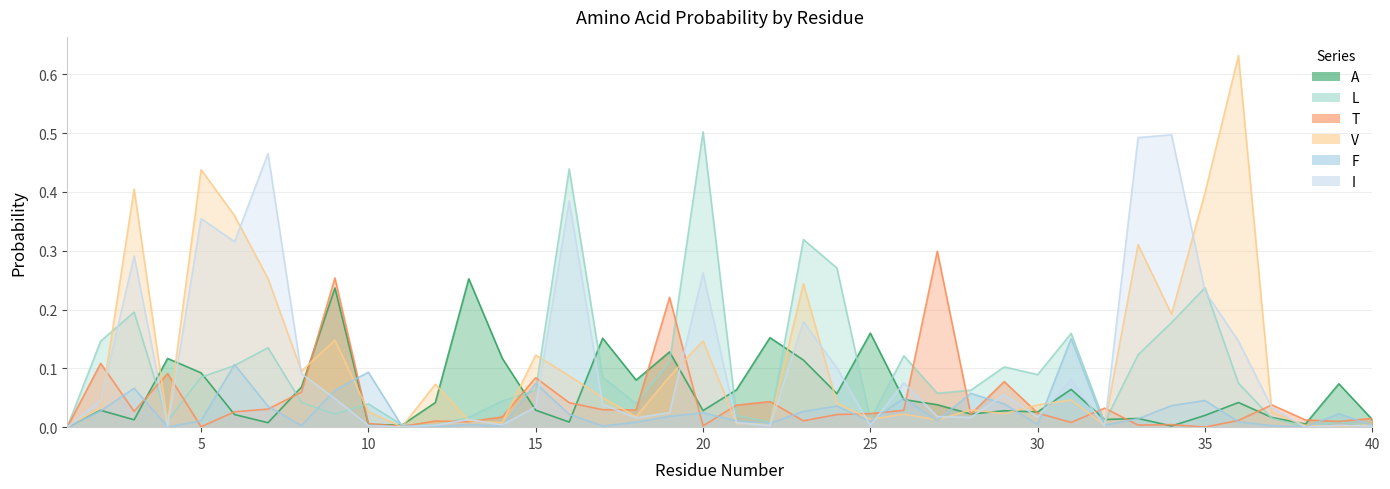

At 7, list the series in order from smallest to largest.

A, T, F, L, V, I